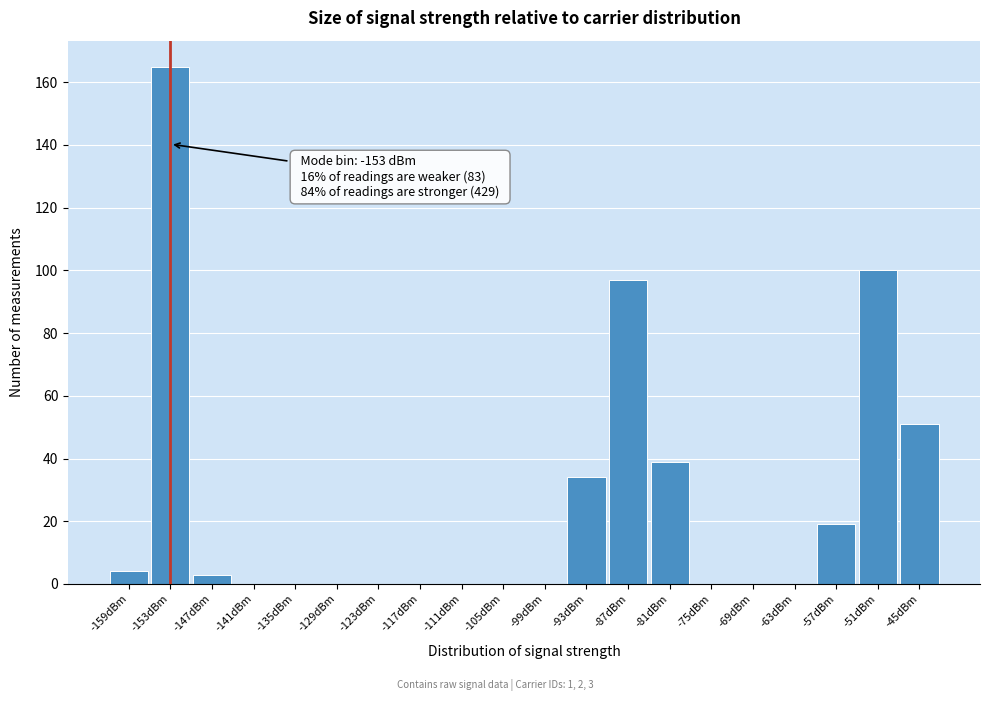

Which range on the x-axis has the tallest bar?

-156 to -150